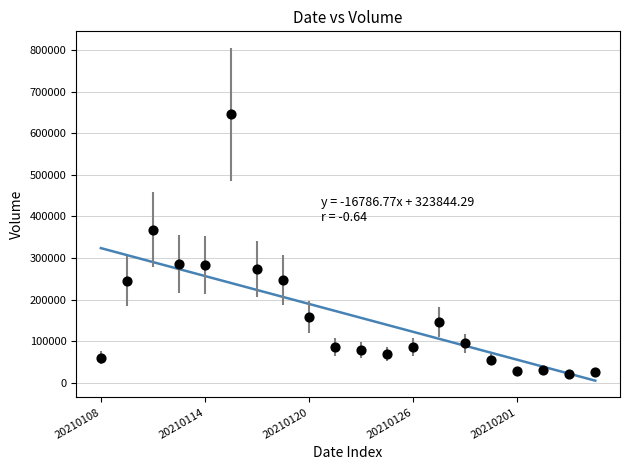

What Y value in the scatter plot is closest to 332900?

368200